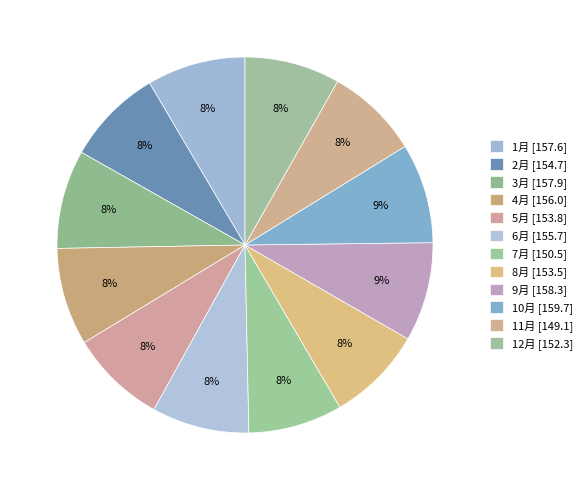

Count the number of slices in the pie.

12